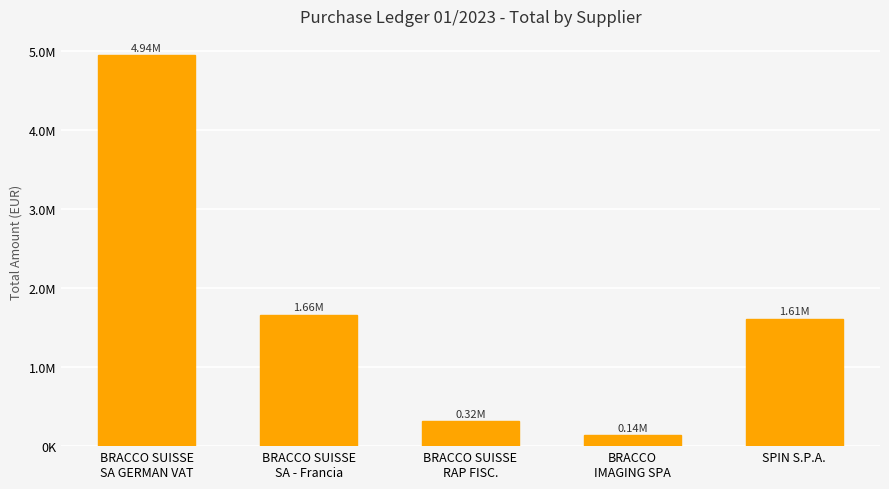

What is the difference between the values at BRACCO SUISSE
SA GERMAN VAT and BRACCO
IMAGING SPA?

4802963.2